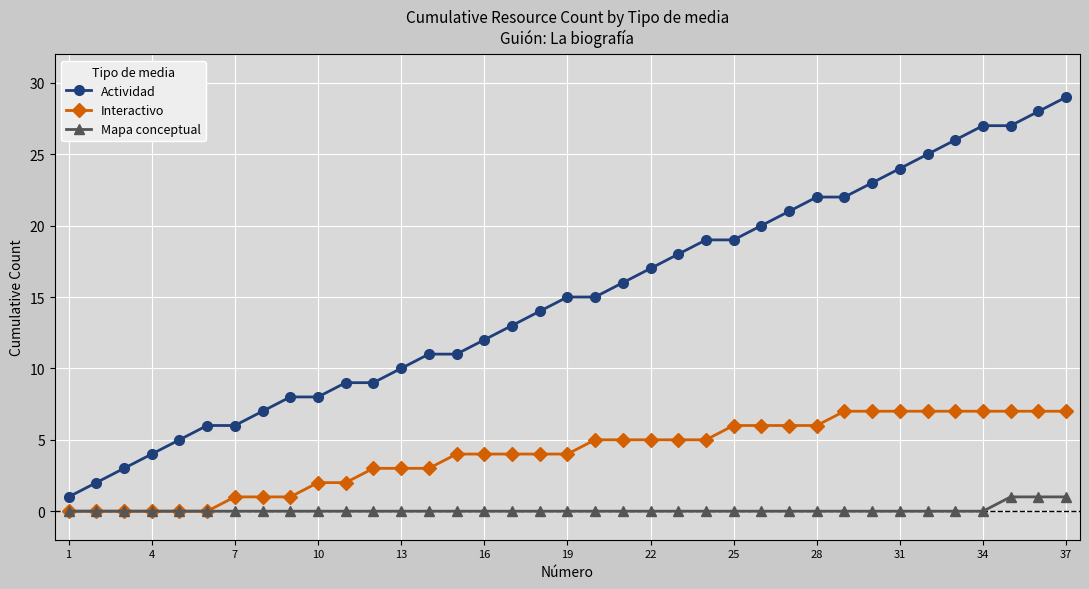

Rank the series by their average value, from lowest to highest.

Mapa conceptual, Interactivo, Actividad